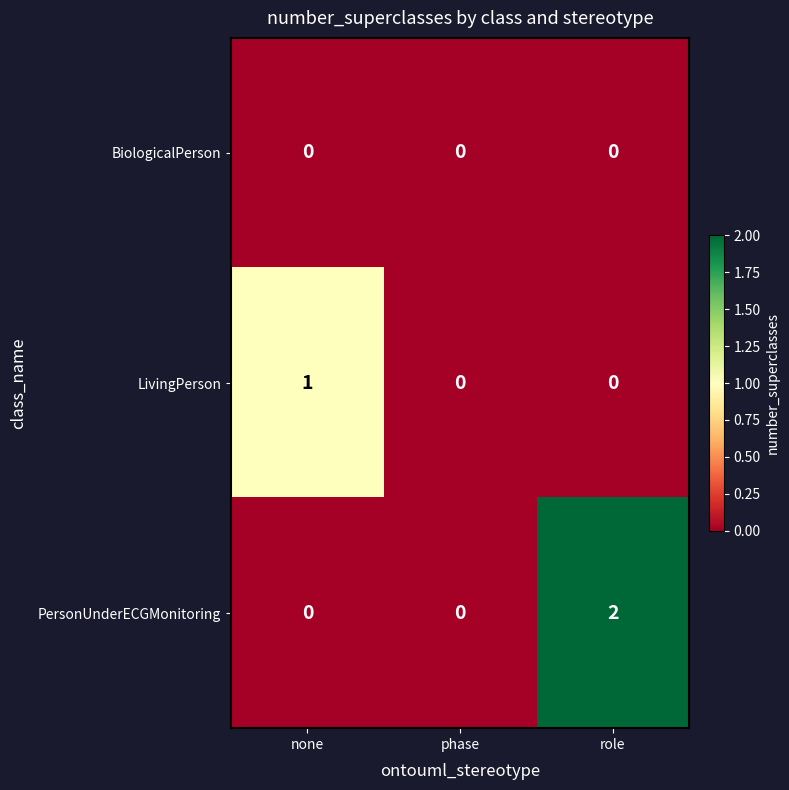

The value of PersonUnderECGMonitoring at phase is 0. True or false?

True